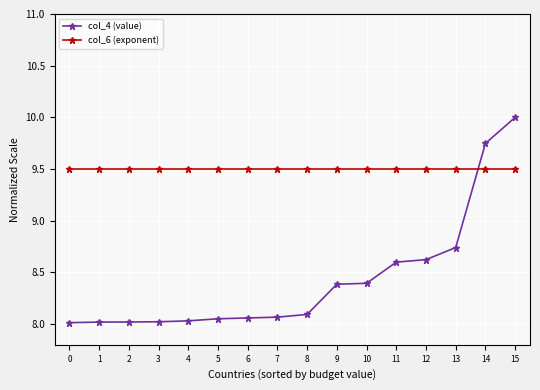

What are all the series names shown in the legend?

col_4 (value), col_6 (exponent)